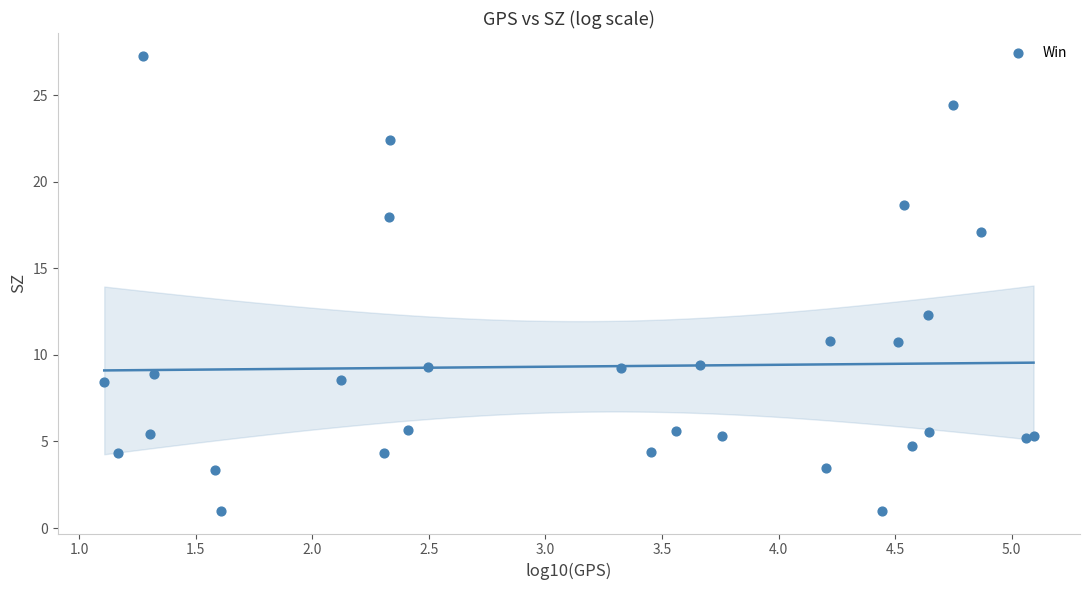

What Y value in the scatter plot is closest to 14?

12.3